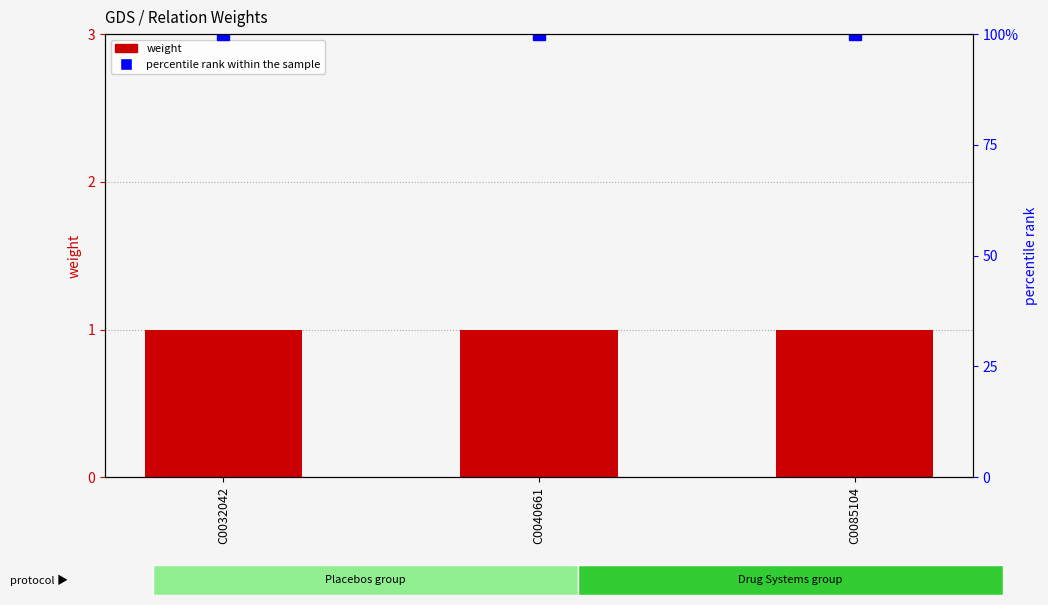

How many groups of bars are there?

3